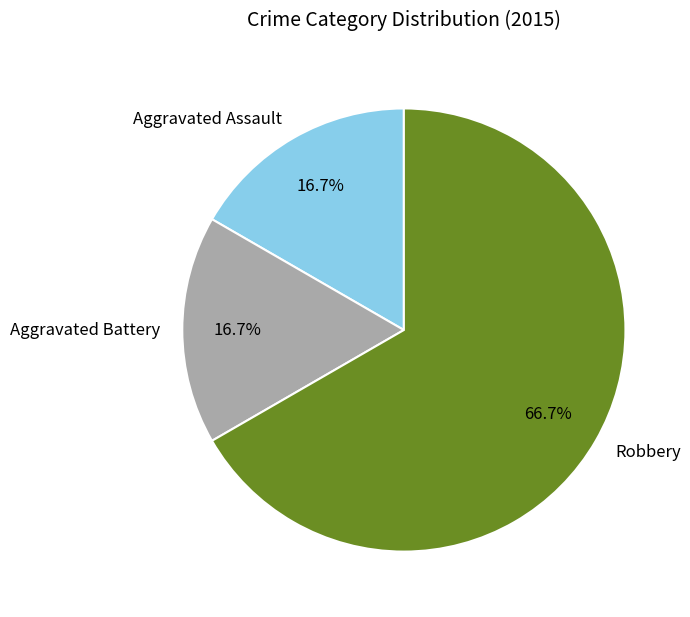

What is the largest slice in the pie chart?

Robbery